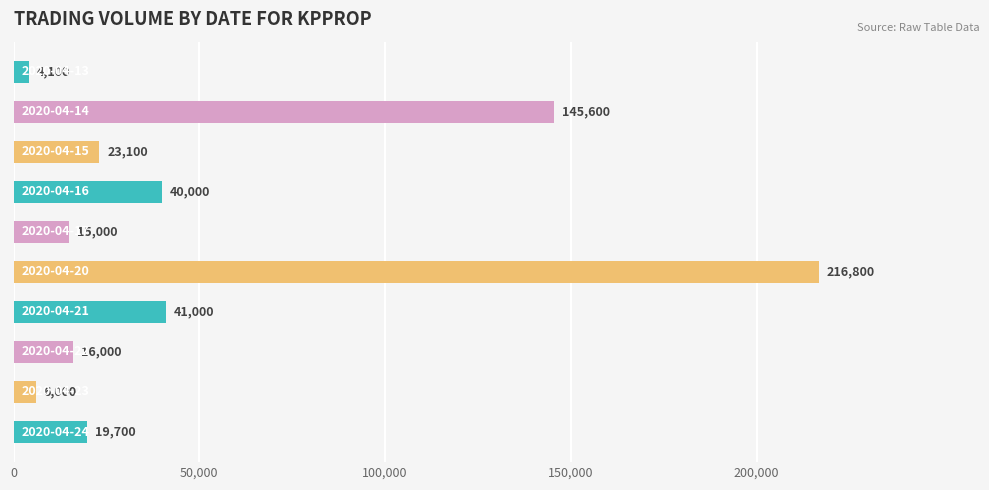

What is the average value?

52730